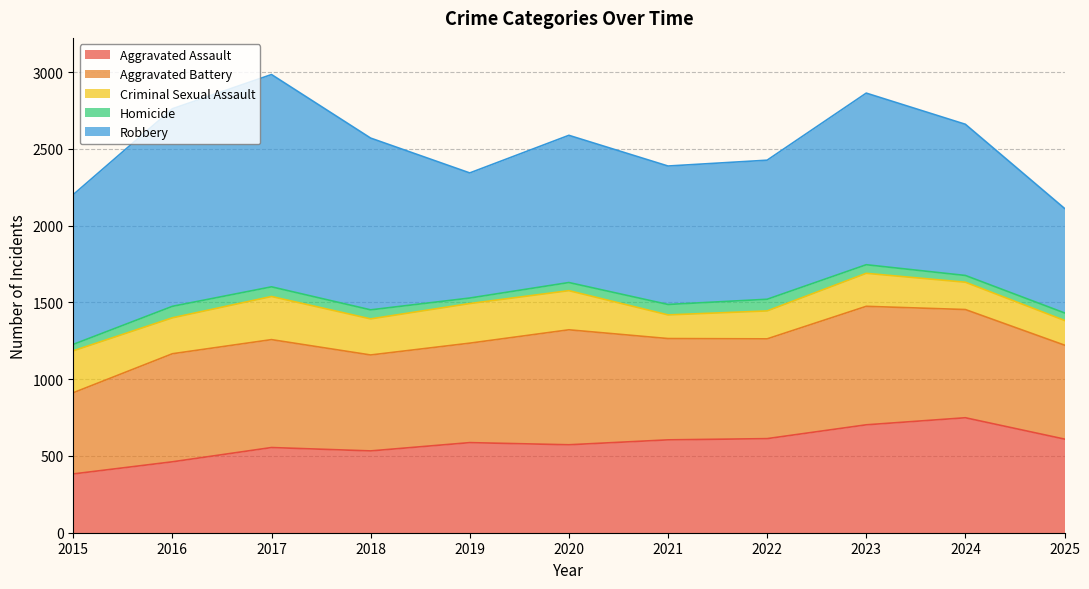

Which has a higher value, 2024 or 2017?

2024